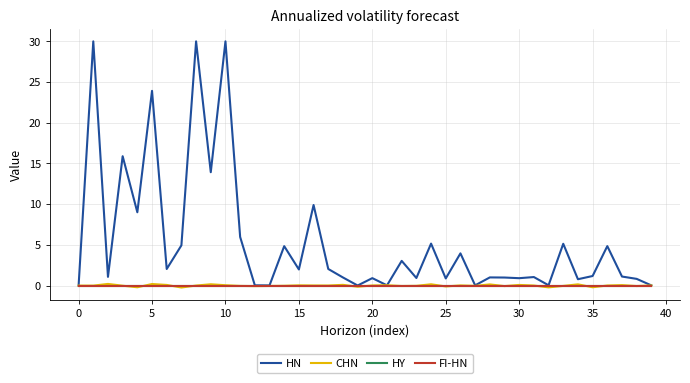

Reading left to right, extract all data points from this chart.

HN: 0.0	30.0	1.1	15.9	9.0	23.9	2.0	4.9	30.0	13.9	30.0	6.0	0.0	0.0	4.8	2.0	9.9	2.0	1.0	0.0	0.9	0.0	3.0	0.9	5.2	0.9	4.0	0.0	1.0	1.0	0.9	1.1	0.0	5.1	0.8	1.2	4.8	1.1	0.8	0.0
CHN: 0.0	-0.0	0.2	-0.0	-0.2	0.2	0.1	-0.2	0.0	0.2	0.0	-0.0	-0.1	-0.0	-0.0	0.0	0.0	0.0	0.1	-0.1	0.0	0.0	-0.0	-0.0	0.2	-0.1	0.0	-0.0	0.1	-0.1	0.1	0.0	-0.2	-0.0	0.2	-0.2	0.0	0.1	-0.1	0.0
HY: 0.0	0.0	0.0	0.0	0.0	0.0	0.0	0.0	0.0	0.0	0.0	0.0	0.0	0.0	0.0	0.0	0.0	0.0	0.0	0.0	0.0	0.0	0.0	0.0	0.0	0.0	0.0	0.0	0.0	0.0	0.0	0.0	0.0	0.0	0.0	0.0	0.0	0.0	0.0	0.0
FI-HN: 0.0	0.0	0.0	0.0	0.0	0.0	0.0	0.0	0.0	0.0	0.0	0.0	0.0	0.0	0.0	0.0	0.0	0.0	0.0	0.0	0.0	0.0	0.0	0.0	0.0	0.0	0.0	0.0	0.0	0.0	0.0	0.0	0.0	0.0	0.0	0.0	0.0	0.0	0.0	0.0